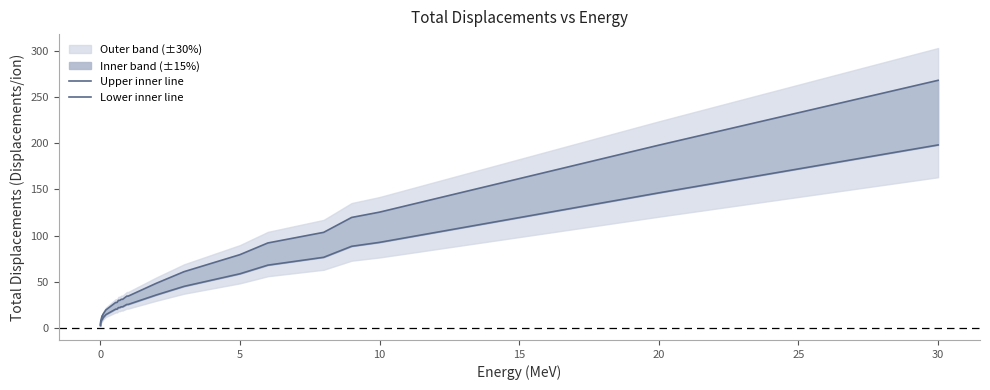

True or false: Lower inner line and Upper inner line intersect in this chart.

False